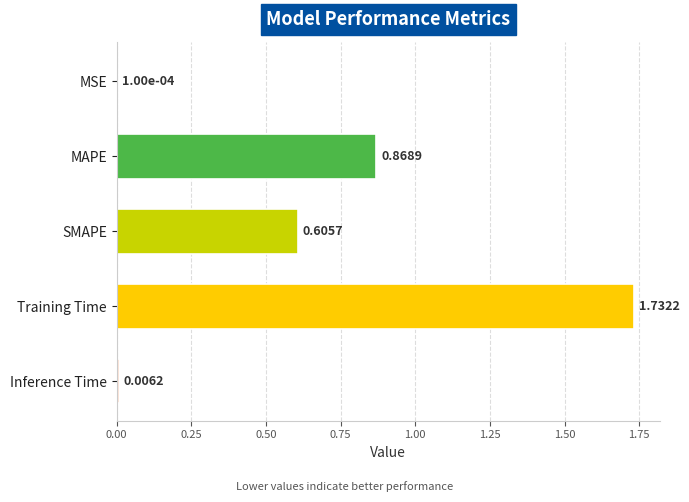

Which category has the highest value across all series?

Training Time